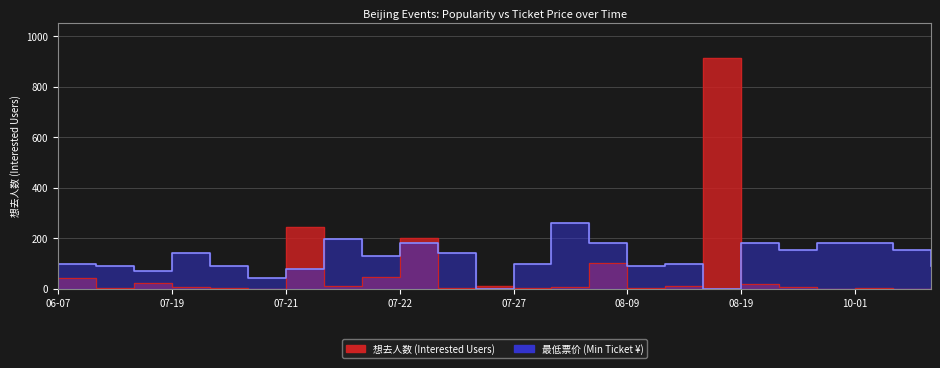

Rank the series by their maximum value, from highest to lowest.

想去人数, 最低票价